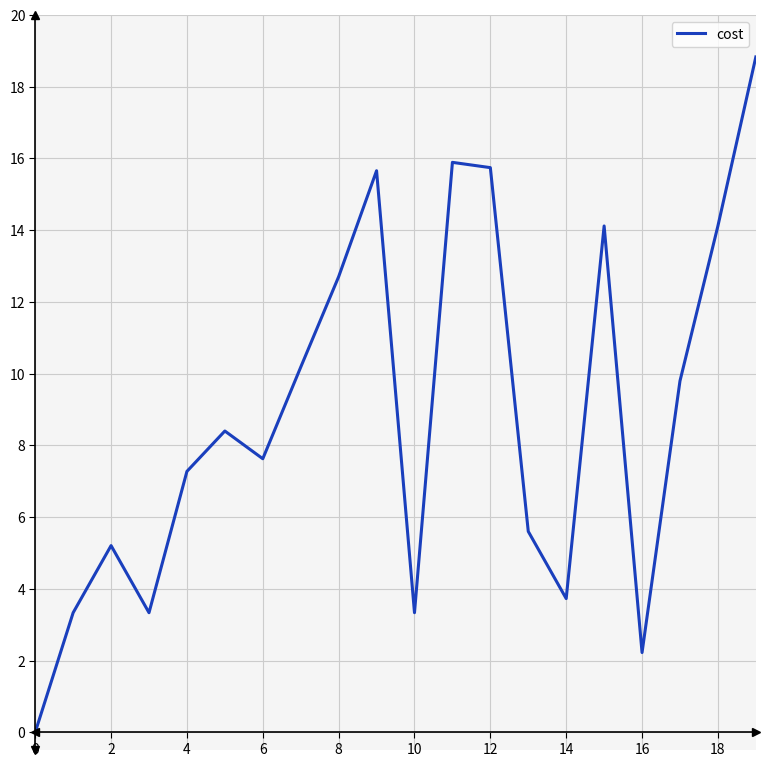

What is the greatest value displayed?

18.8